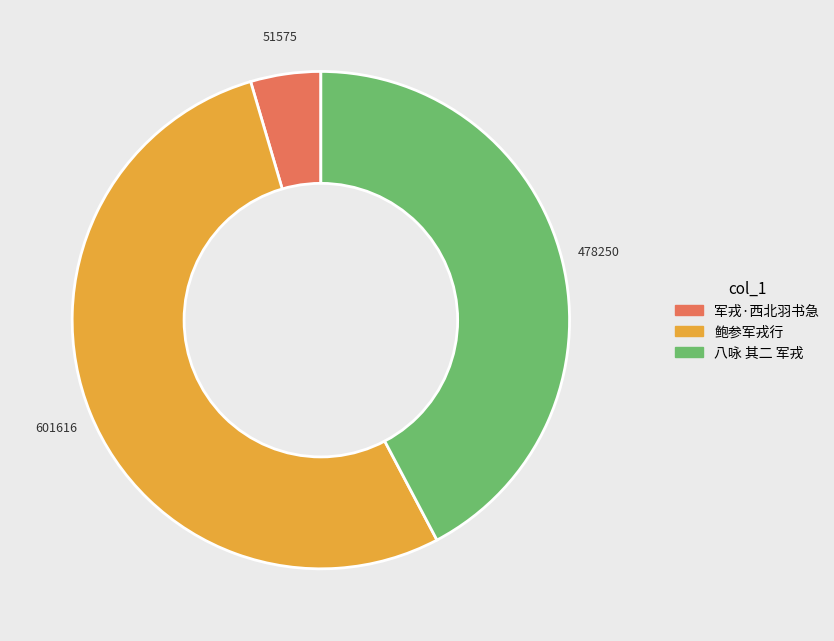

Is 鲍参军戎行 the majority of the pie?

Yes